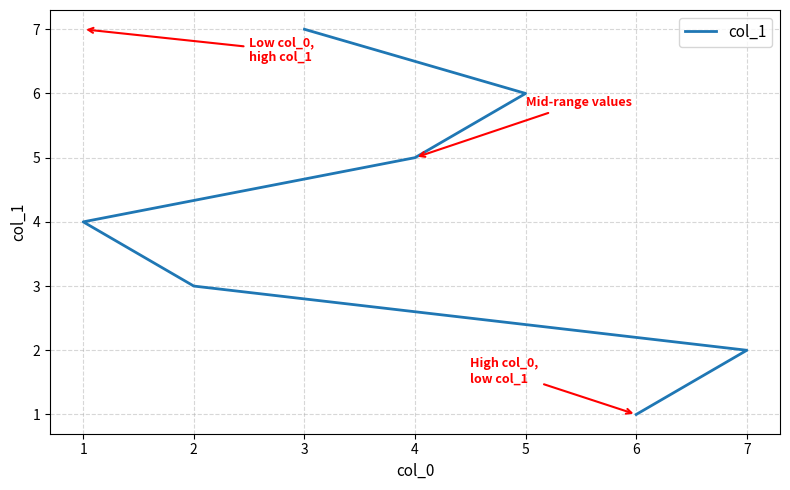

Does the chart display data point markers on the line(s)?

No